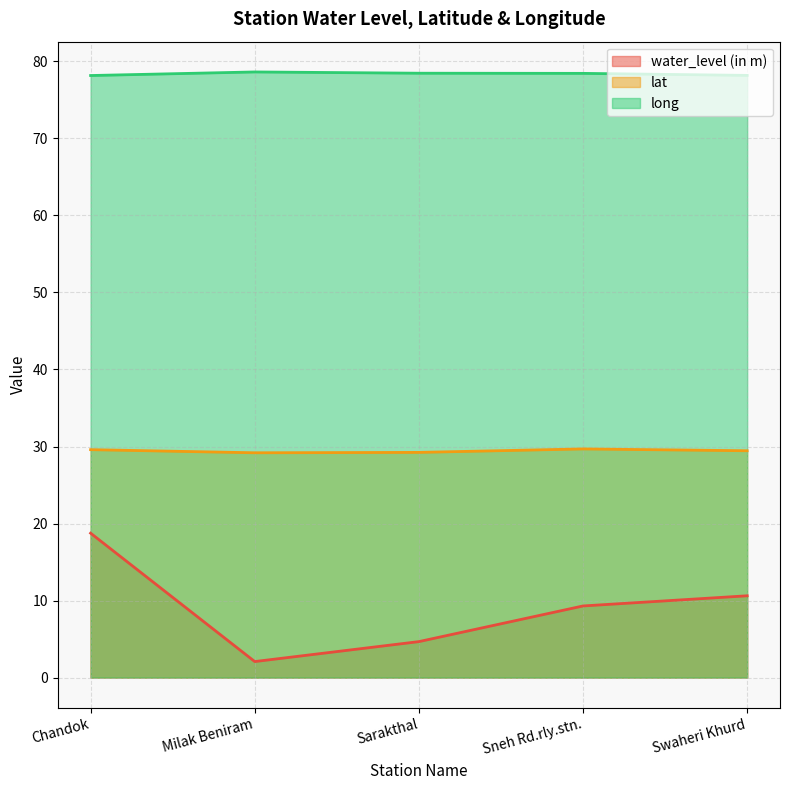

What is the value of the long point at the 1st from the left?

78.2